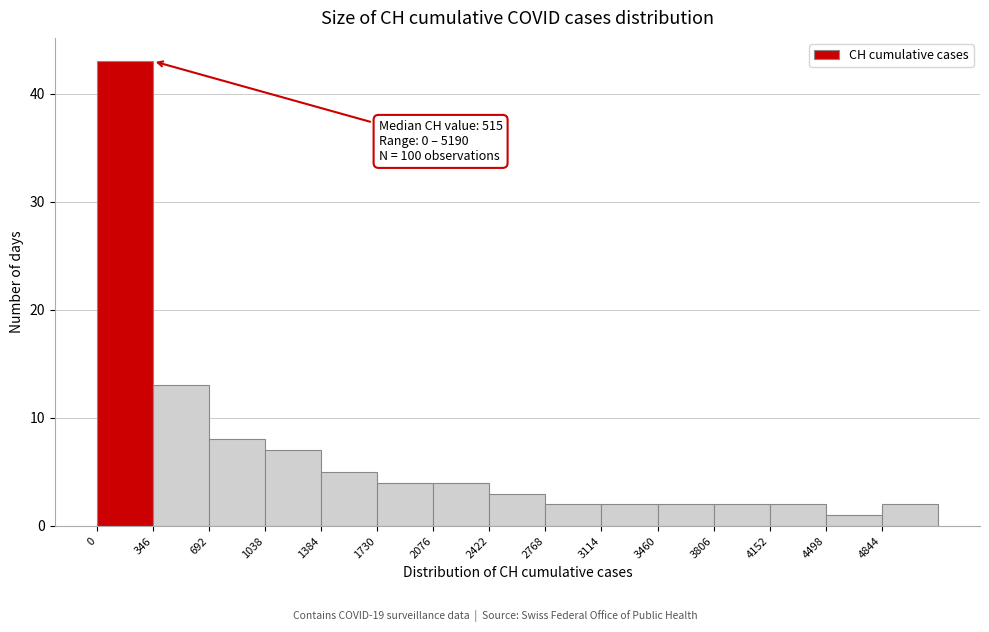

Over which range of the x-axis is the bar tallest?

0 to 350